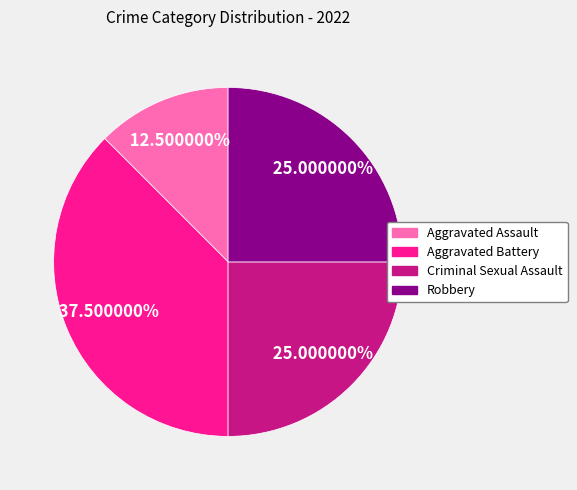

How many segments does this pie chart have?

4